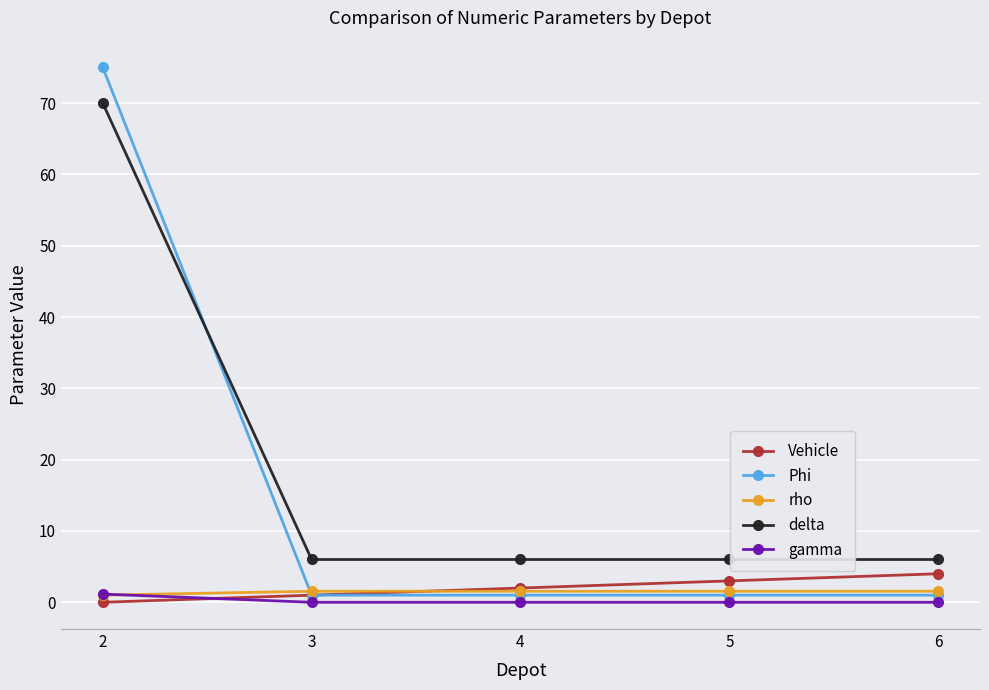

At which category is the sum across all series the highest?

2